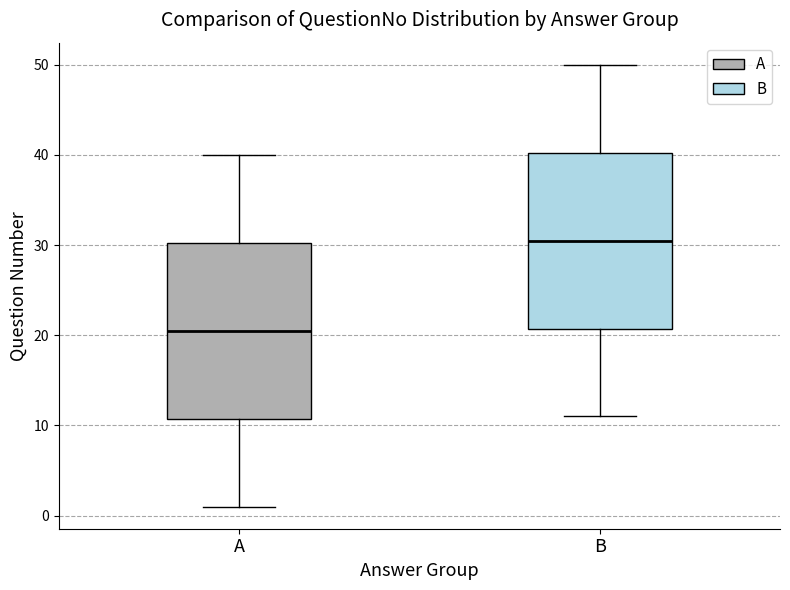

Reading left to right, transcribe this box plot: for each box, give where its median line is, the range the box spans, and where its two whiskers end, as read against the y-axis. The values are not printed on the chart, so give them approximately, as read against the axis.

A: median 21, box 11 to 30, whiskers 1 to 40
B: median 31, box 21 to 40, whiskers 11 to 50